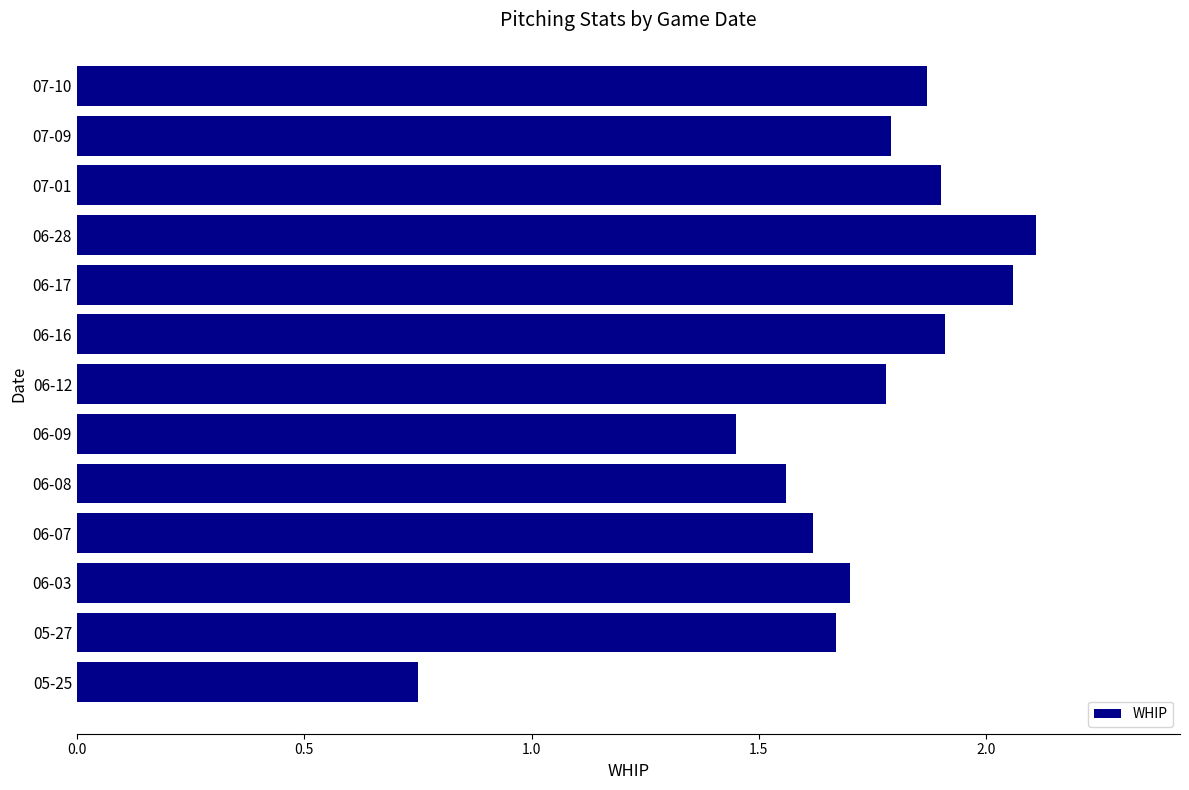

How many bars are there in total?

13